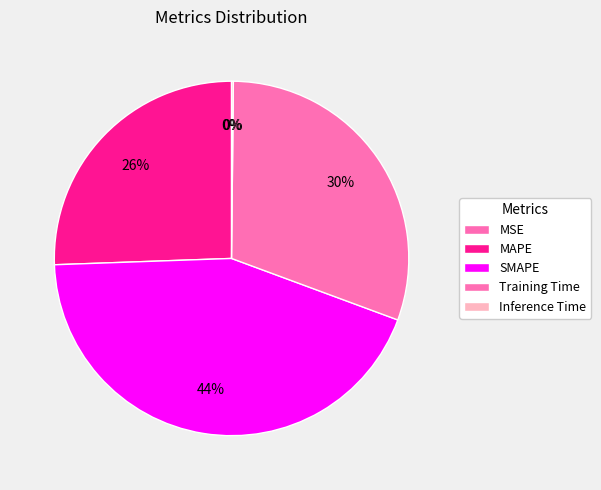

What is the total percentage of SMAPE and Inference Time?

44.0%